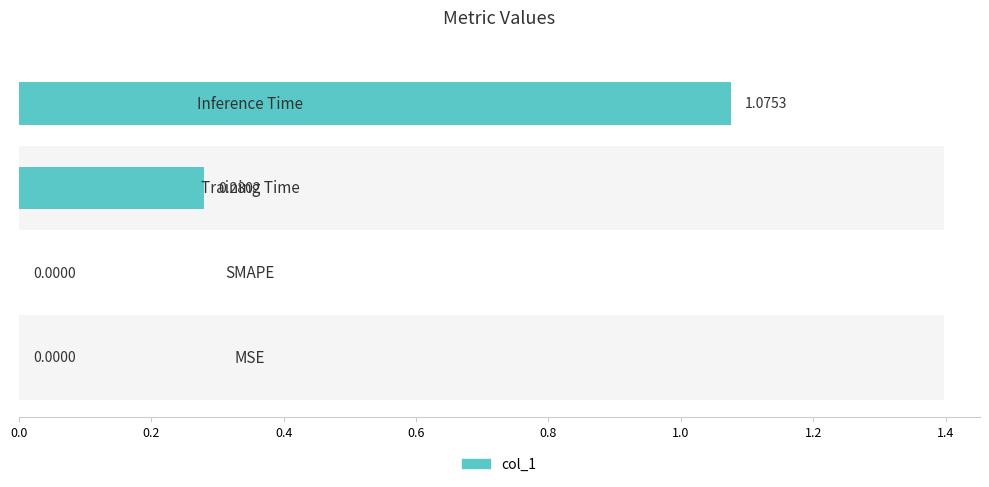

Between 0.2 and 0.0, which is larger?

0.2